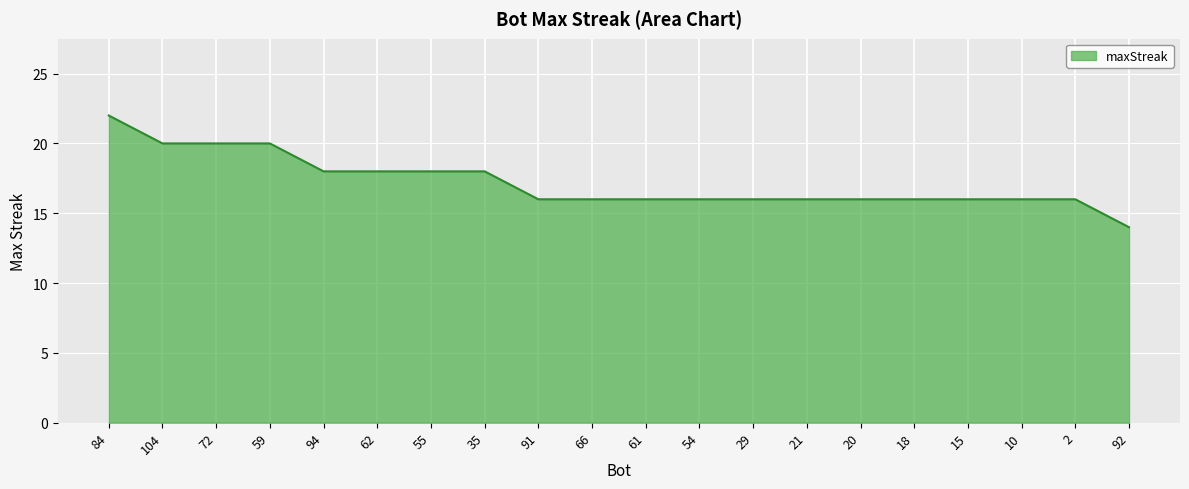

True or false: the data shows 20 at 59.

True